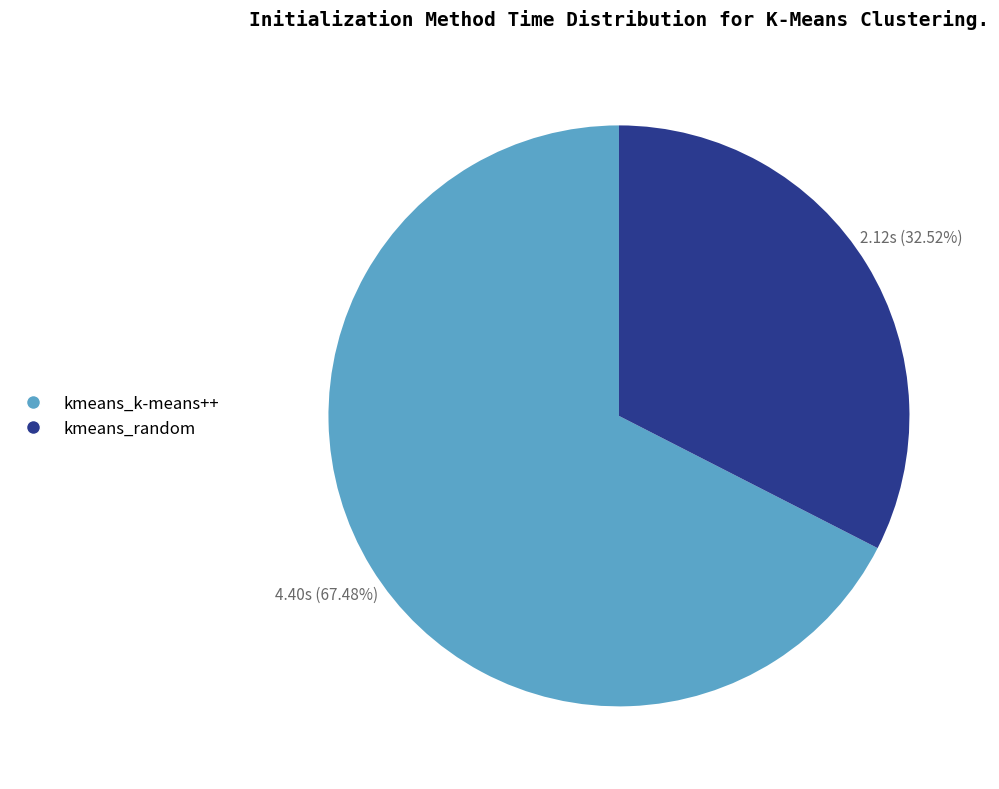

What is the majority slice?

kmeans_k-means++